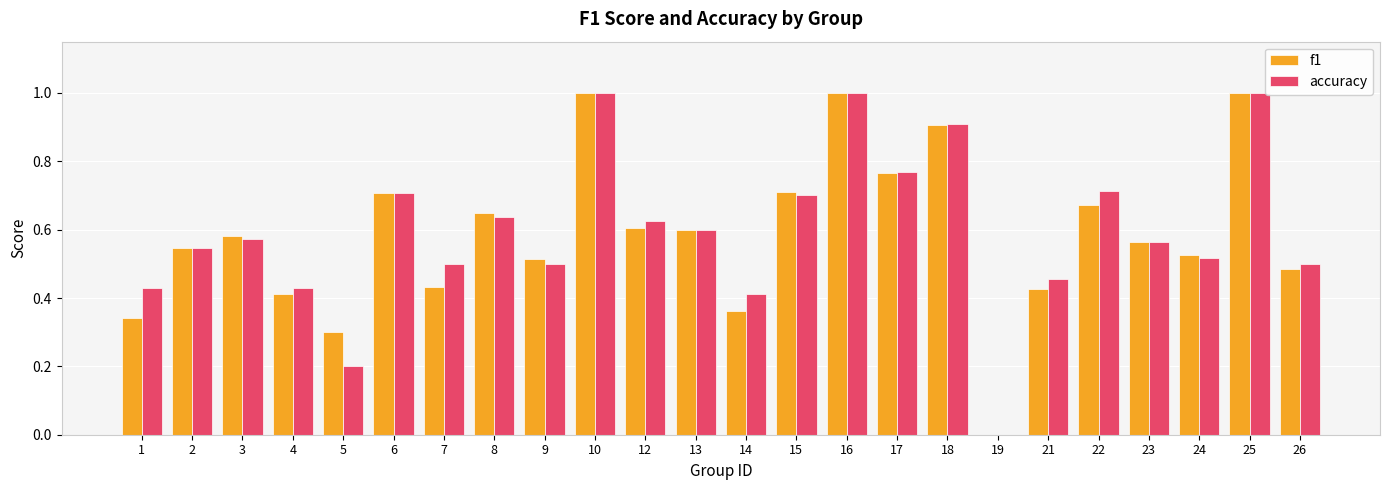

Are the bars horizontal?

No